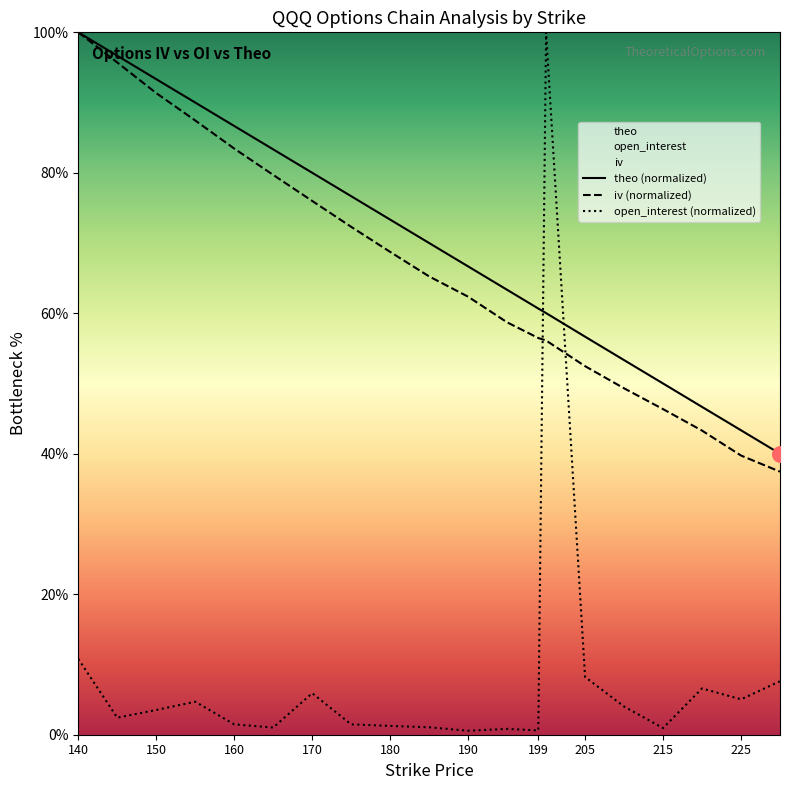

At which category is the sum across all series the highest?

200